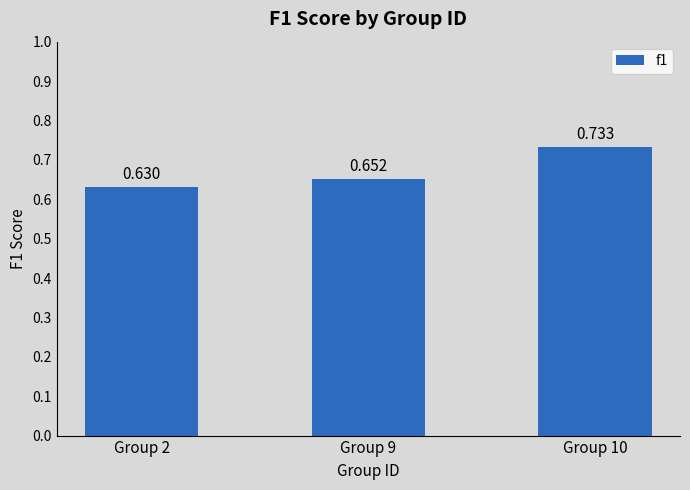

List the labels in order of value, largest first.

Group 10, Group 9, Group 2